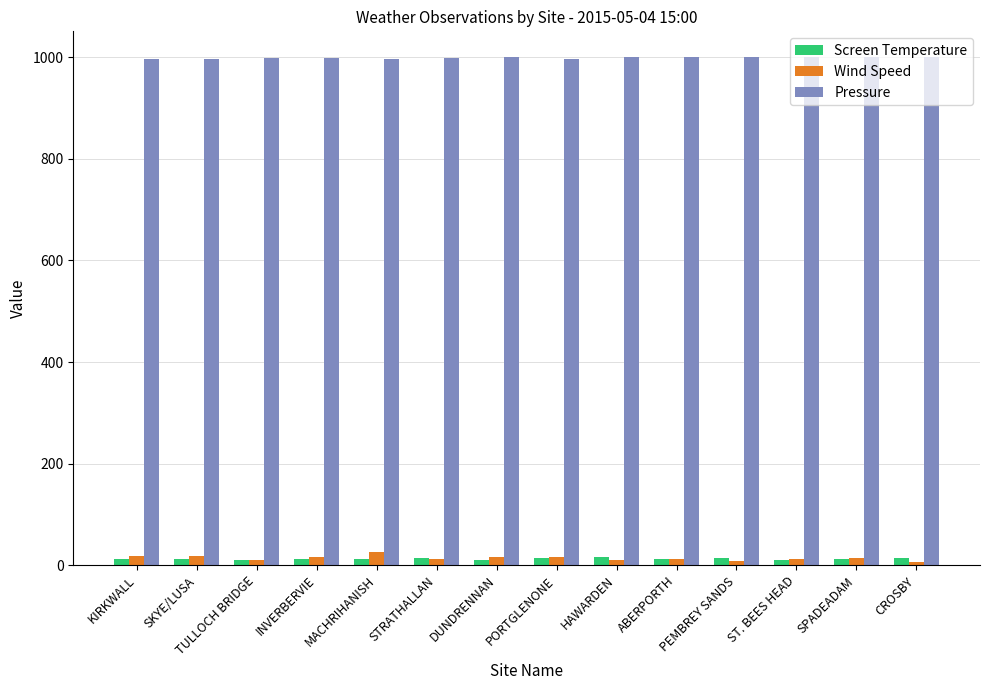

What is the average value of the Pressure series?

998.8